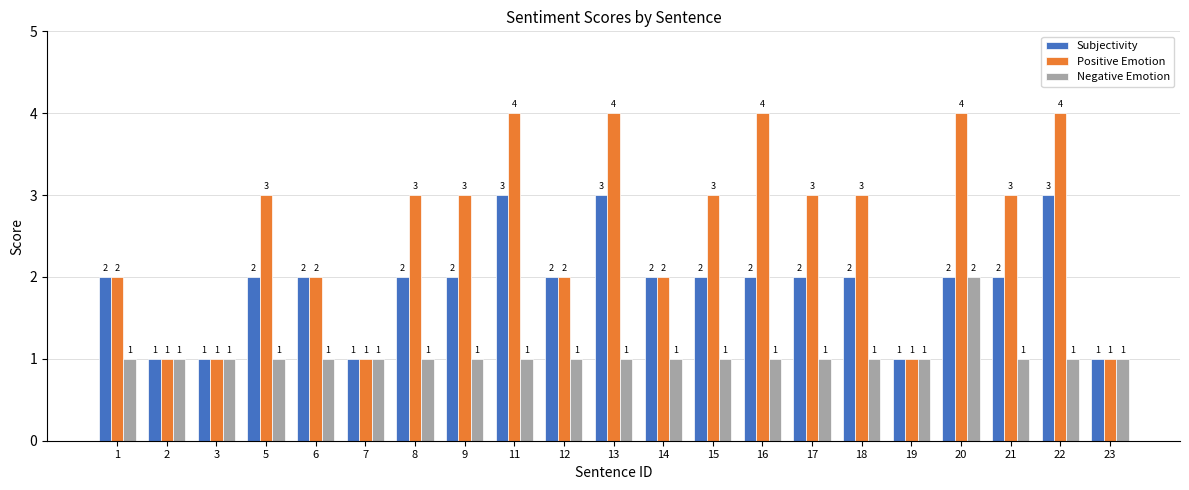

Reading left to right, list all the values displayed in this chart.

Subjectivity: 2	1	1	2	2	1	2	2	3	2	3	2	2	2	2	2	1	2	2	3	1
Positive Emotion: 2	1	1	3	2	1	3	3	4	2	4	2	3	4	3	3	1	4	3	4	1
Negative Emotion: 1	1	1	1	1	1	1	1	1	1	1	1	1	1	1	1	1	2	1	1	1